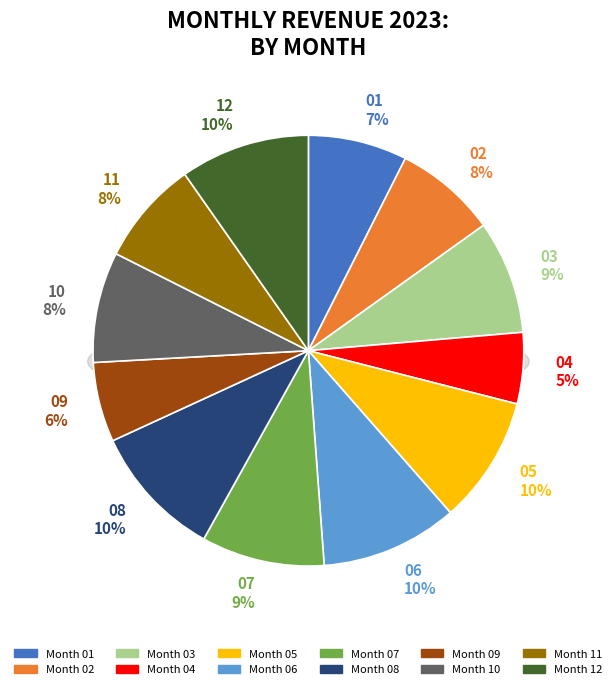

To the nearest percent, what is the combined percentage of 11 and 09?

14%